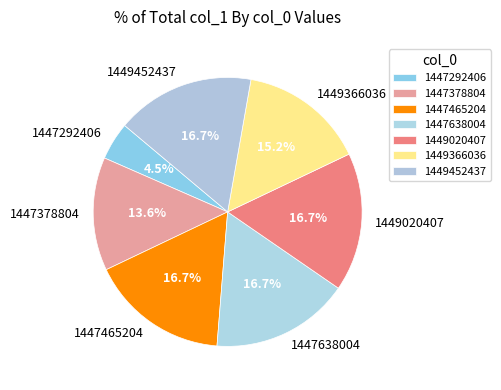

Which slice is the smallest?

1447292406